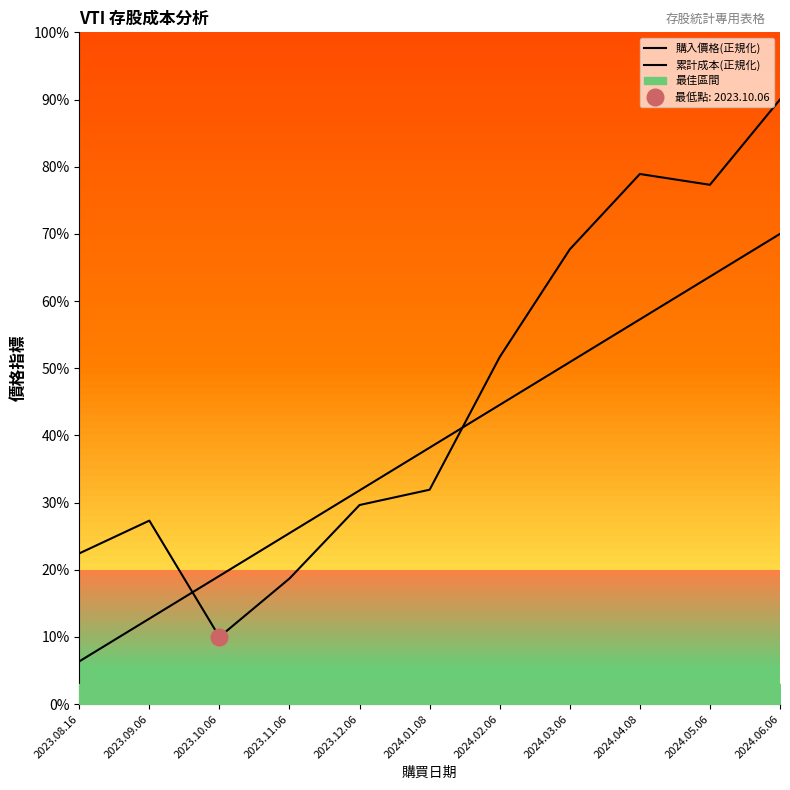

How many data points does each series have?

11